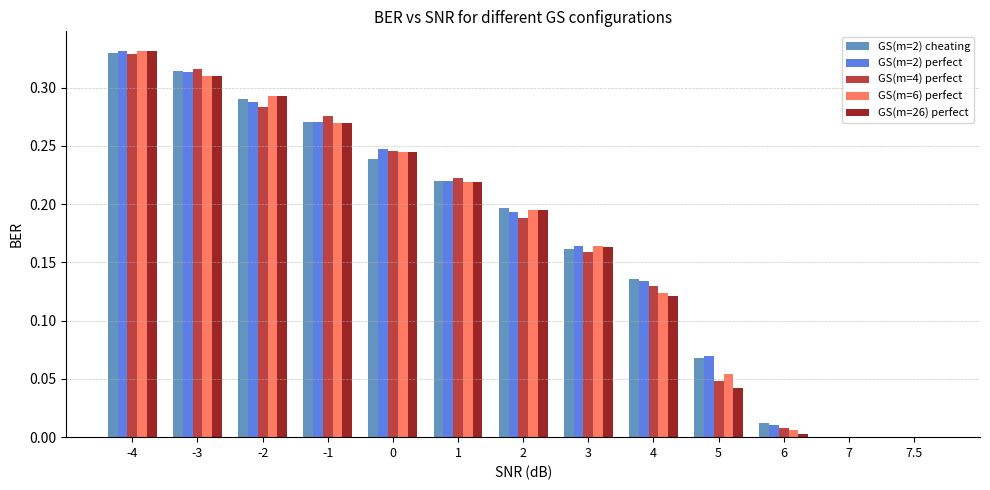

The GS(m=26) perfect series shows 0.1 at 0. True or false?

False